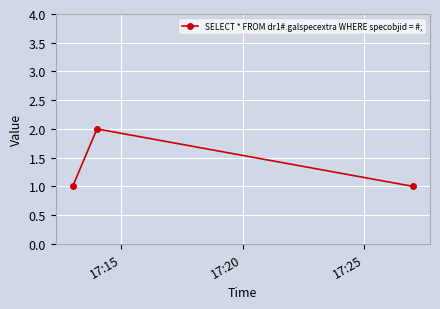

What is the sum of all values?

4